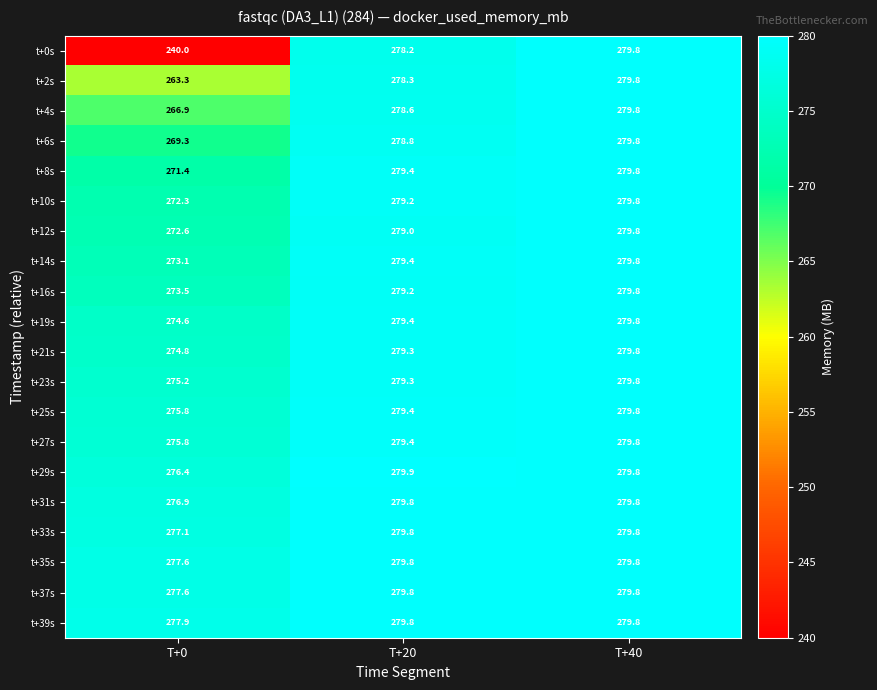

What is the sum of the t+2s values at T+40 and T+0?

543.1